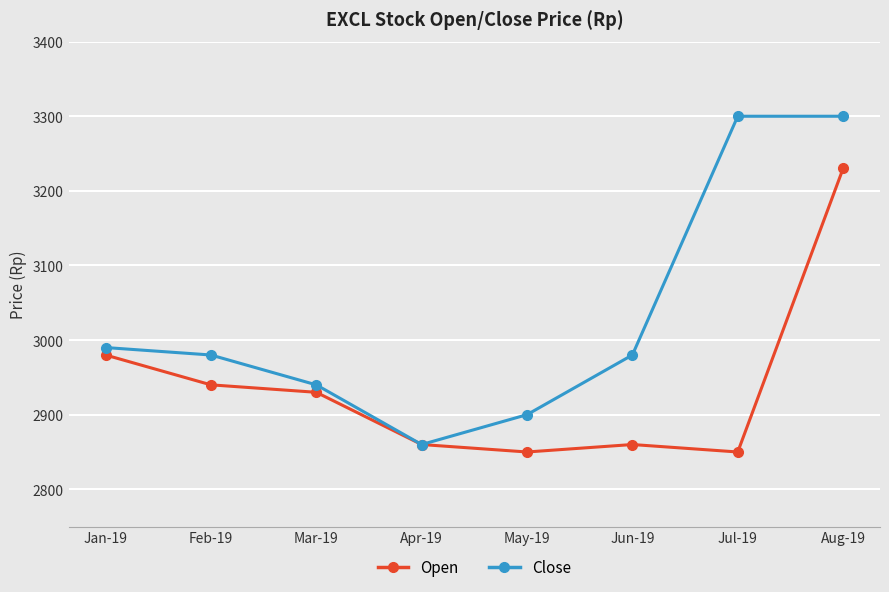

Between Jan-19 and Feb-19, which series saw the biggest shift?

Open